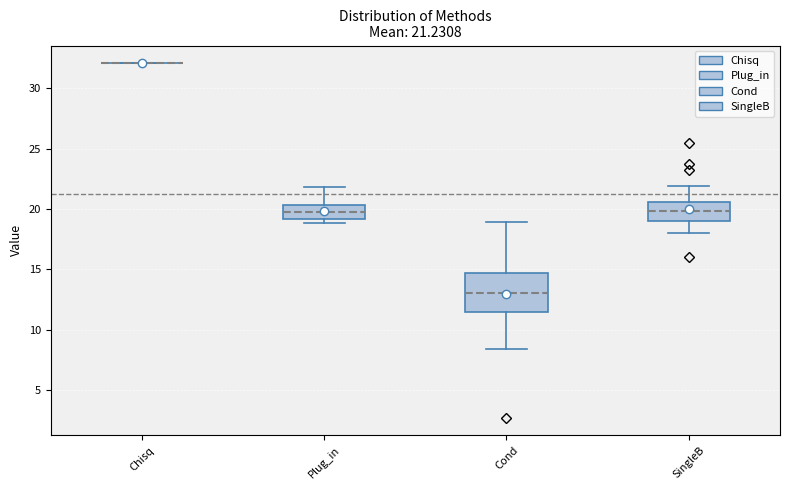

Comparing the boxes themselves (not the whiskers), which one is the tallest?

Cond